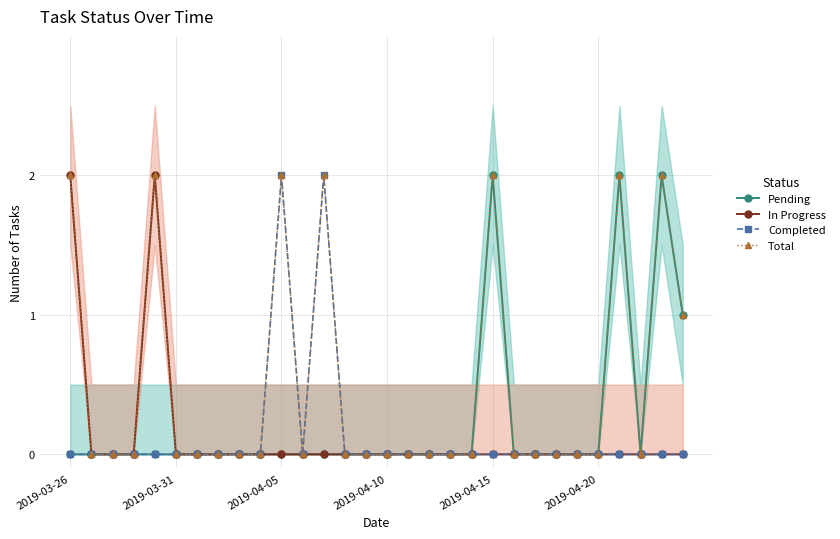

The Completed series shows 1 at 29. True or false?

False